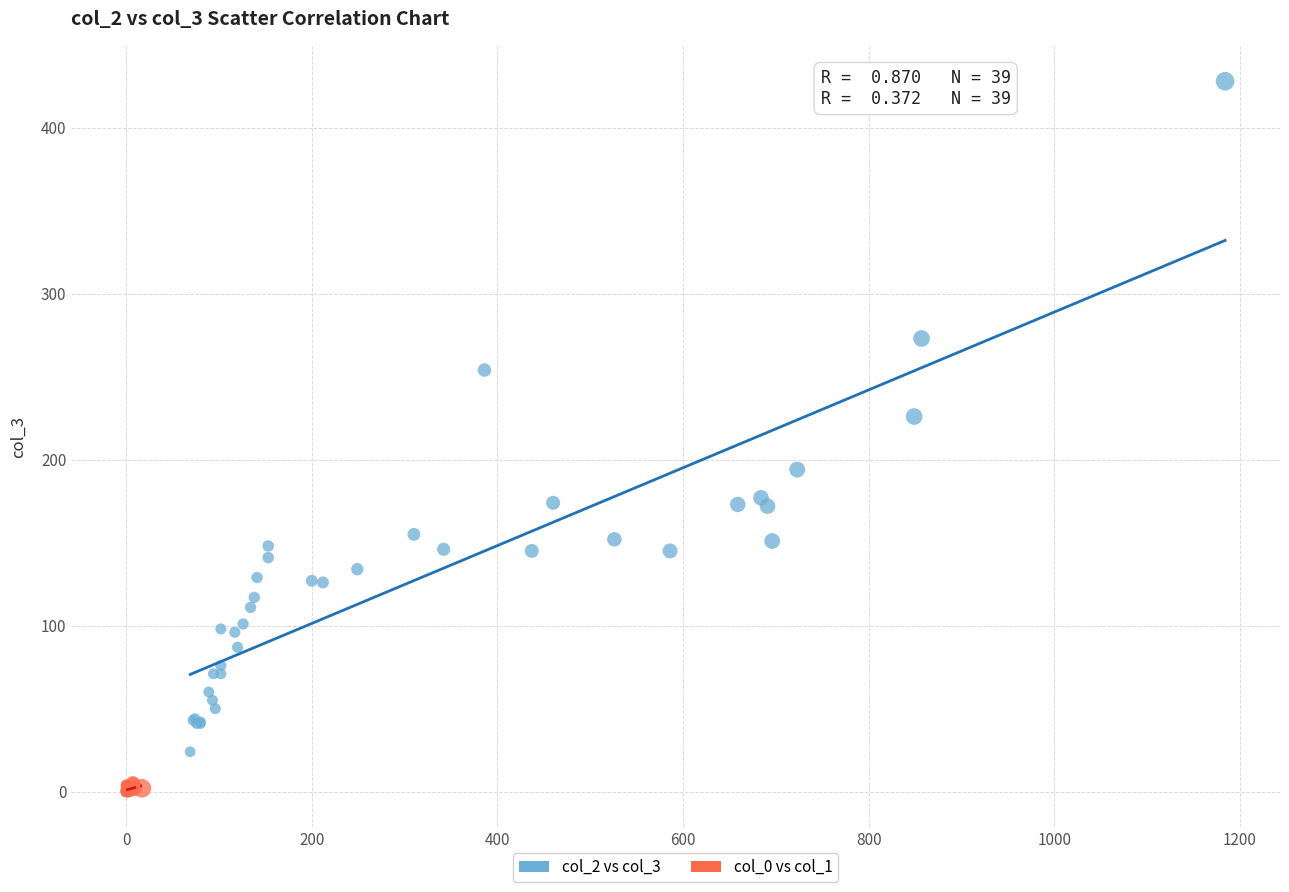

What are all the series names shown in the legend?

col_2 vs col_3, col_0 vs col_1